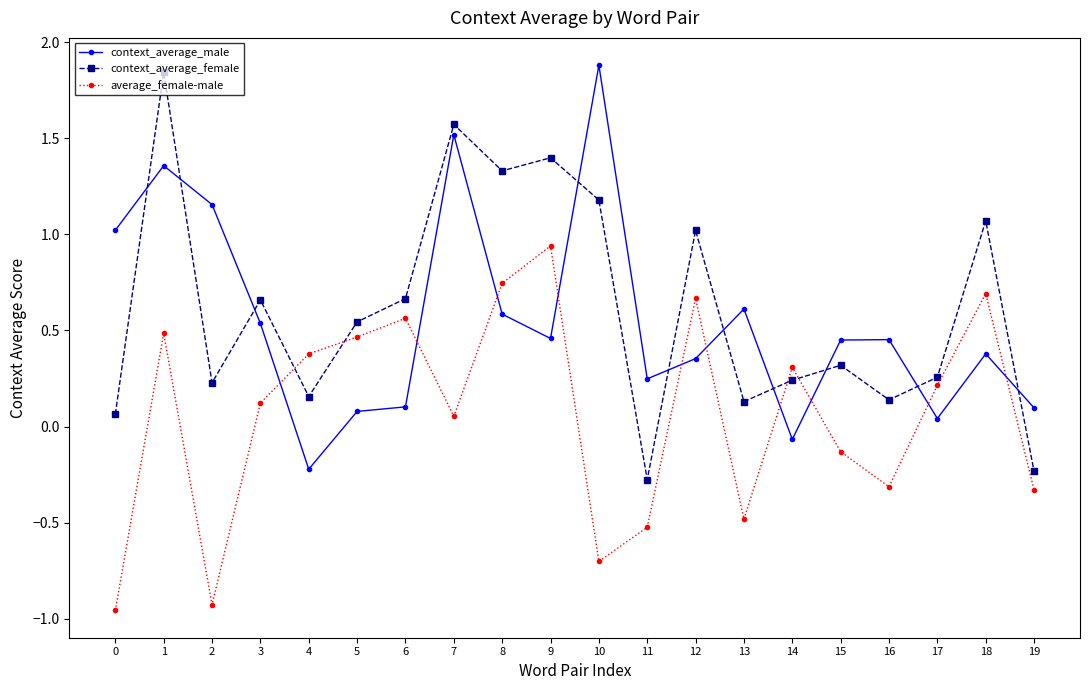

What is the greatest value displayed?

1.9